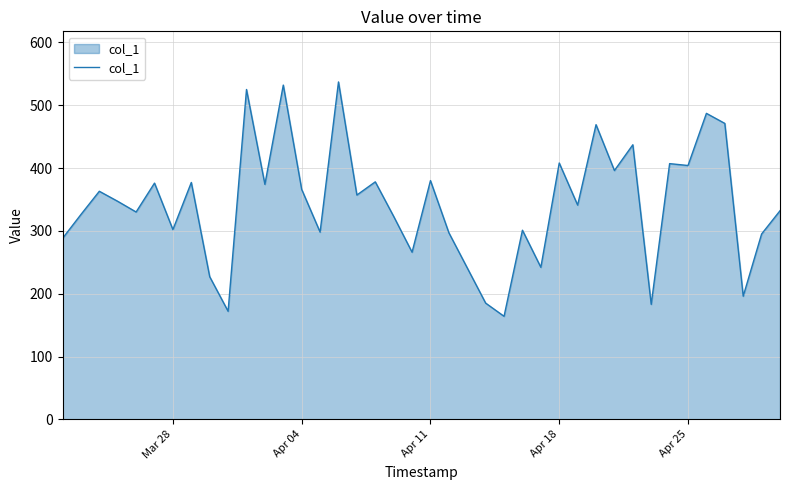

What is the difference between the maximum and minimum values?

373